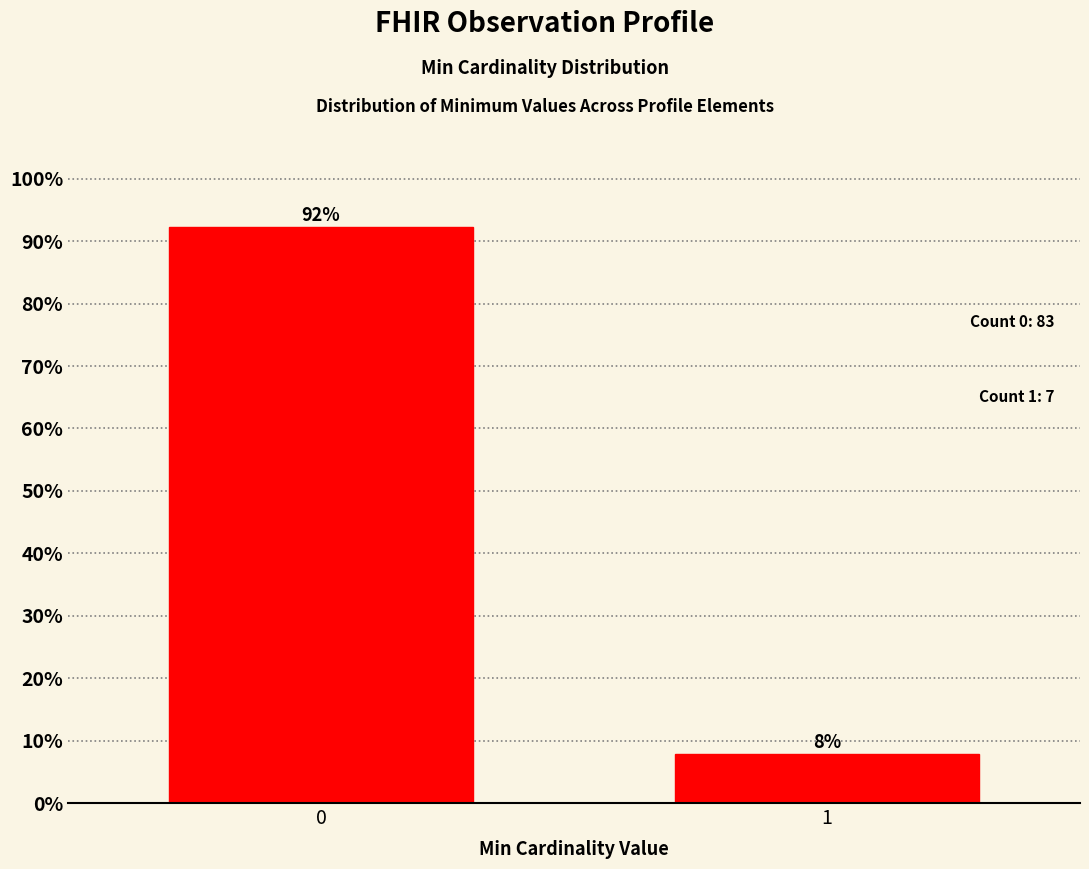

What is the sum of all values?

100.0